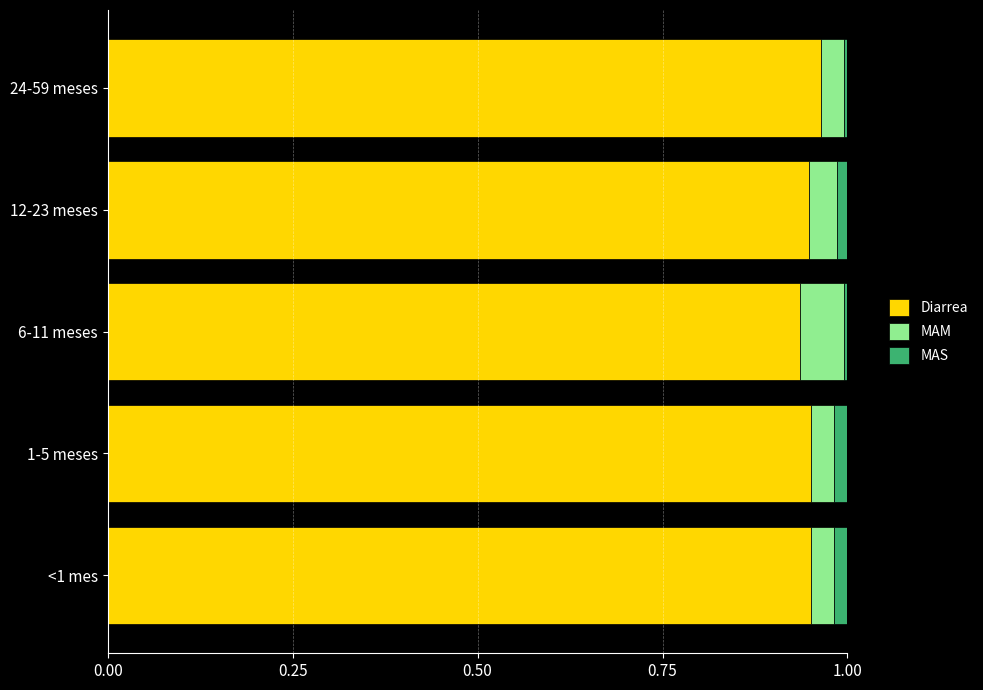

What is the sum of all Diarrea values?

4.7